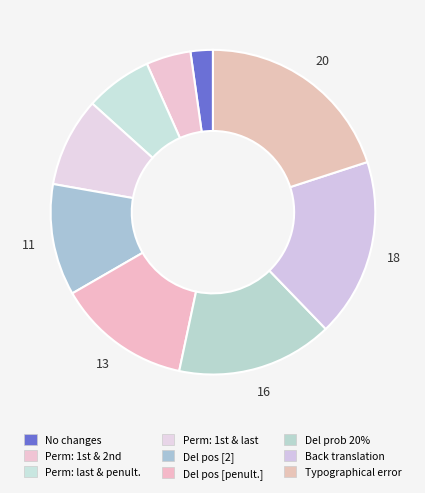

Count the number of slices in the pie.

9